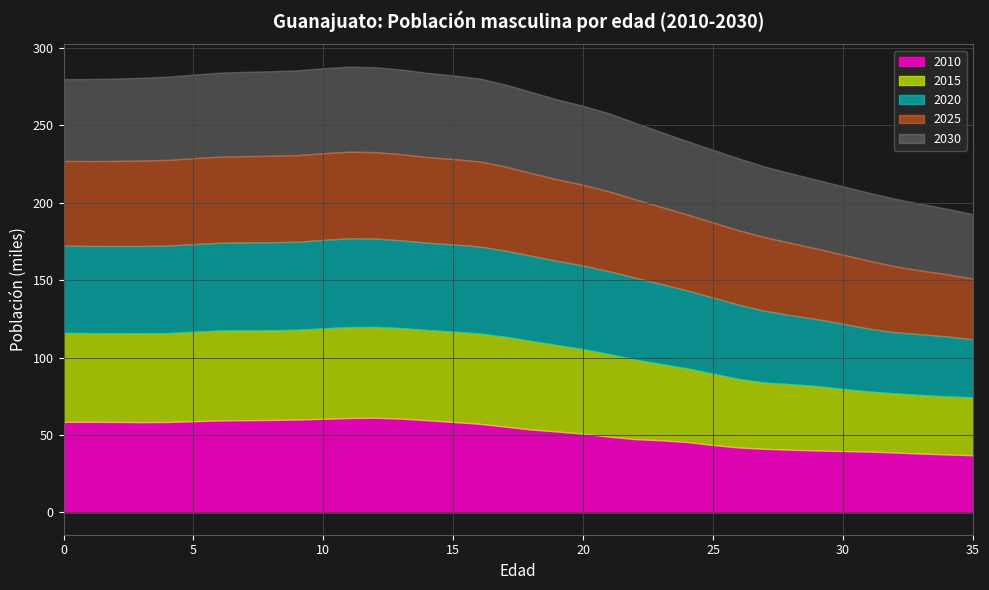

How many values in the 2025 series exceed 54218?

17